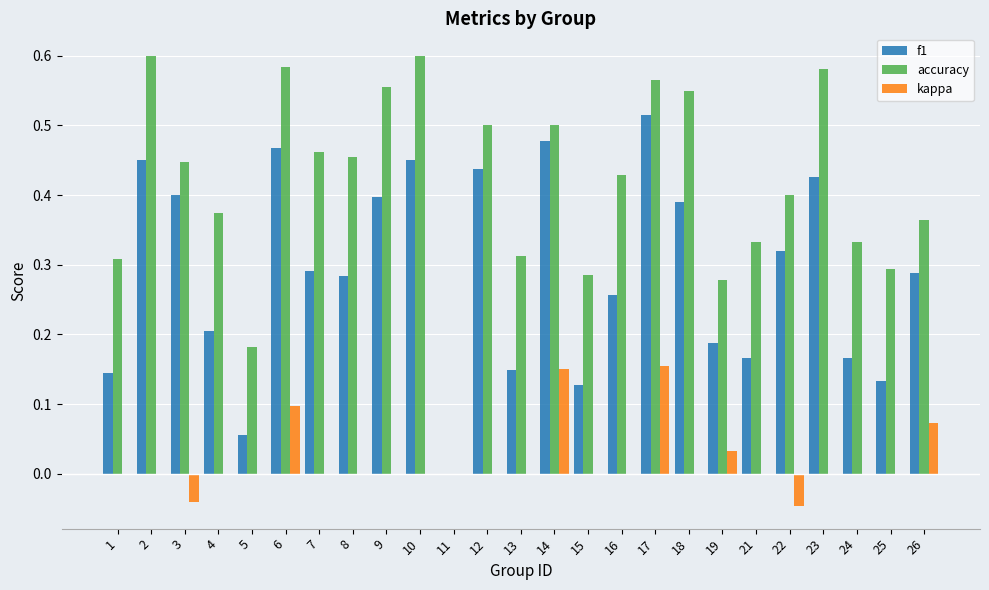

What is the sum of all accuracy values?

10.3